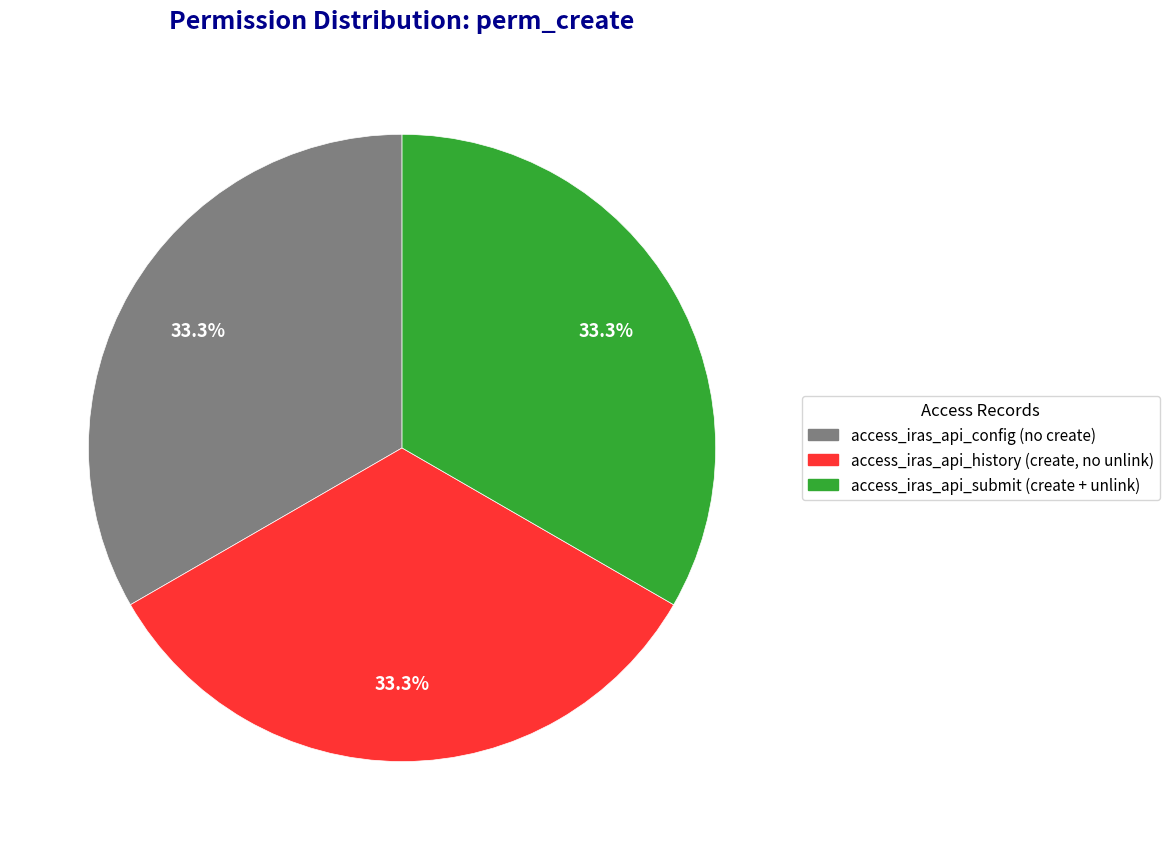

What percentage is NOT represented by access_iras_api_submit (create + unlink)?

66.7%